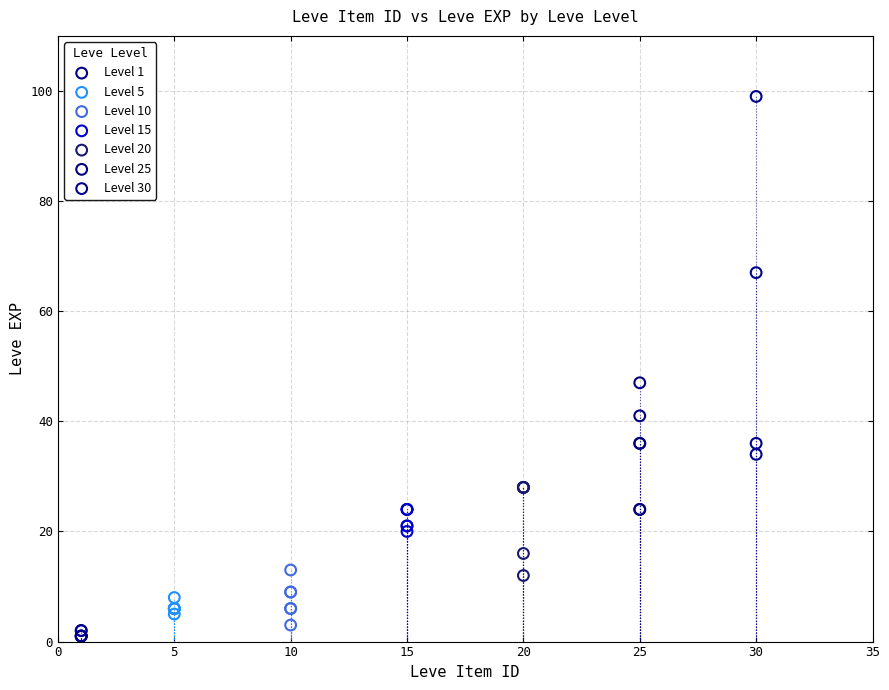

Which series contains the highest Y value?

Level 30